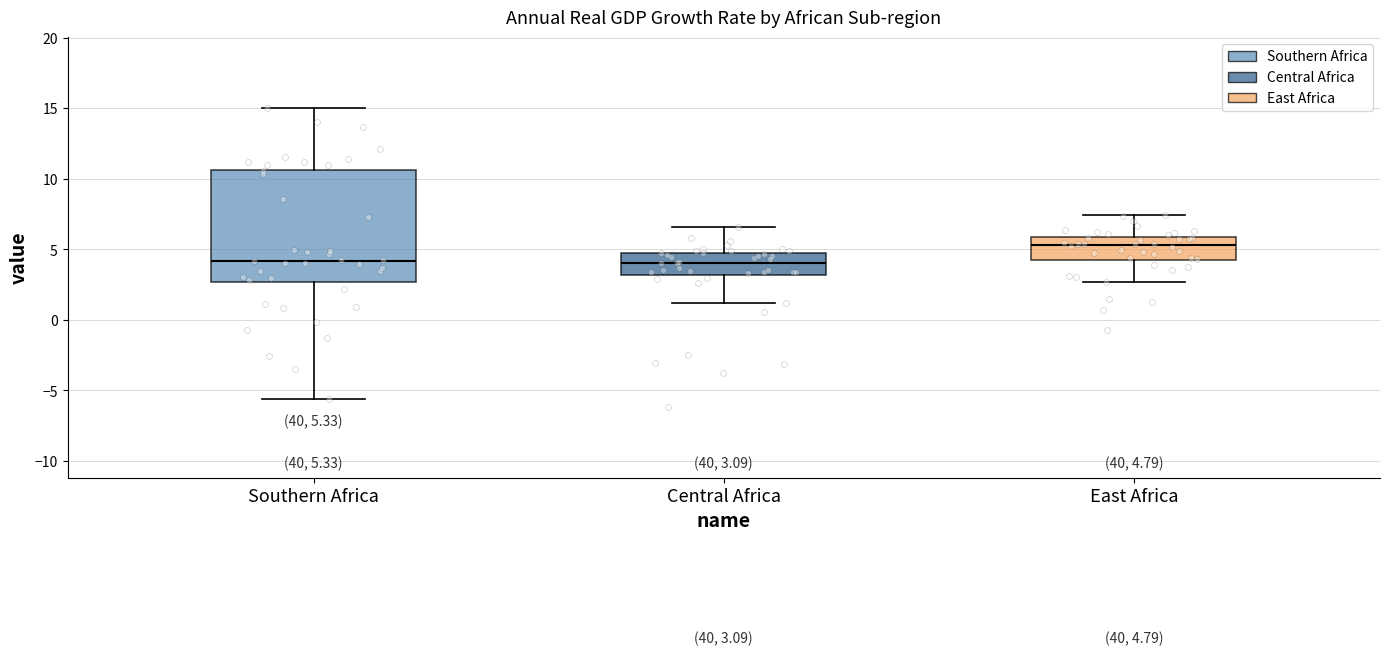

Which box is the tallest, from its lower edge to its upper edge?

Southern Africa